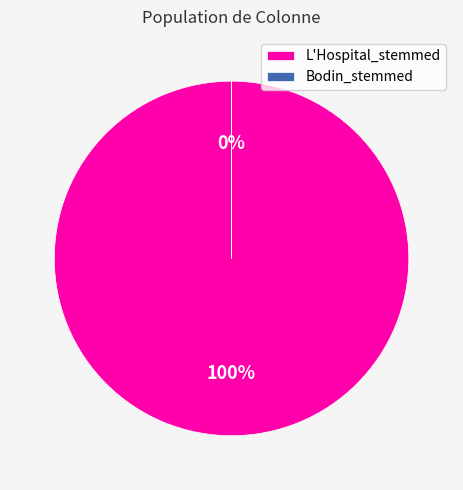

To the nearest percent, what percentage of the pie is L'Hospital_stemmed?

100%